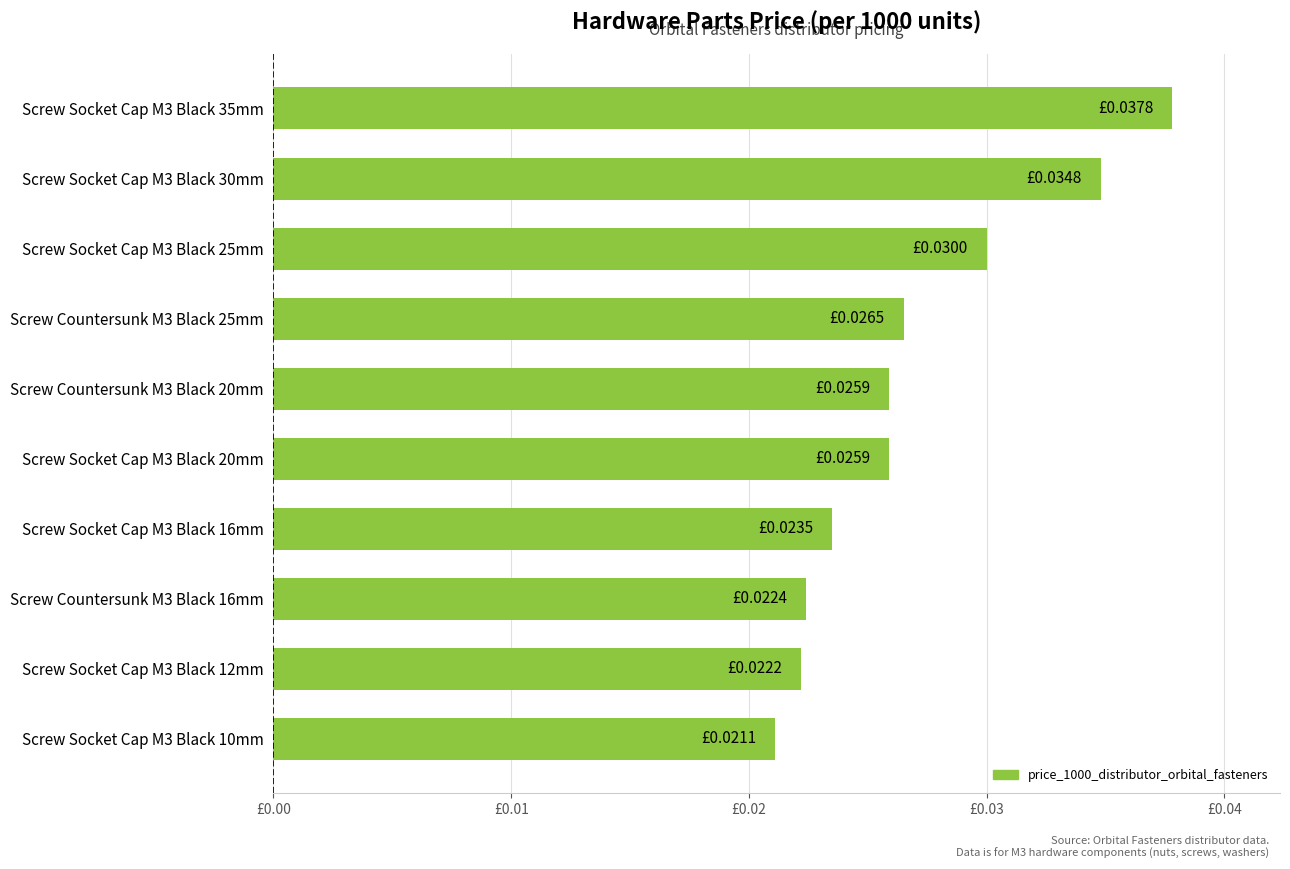

Does the chart contain any negative values?

No